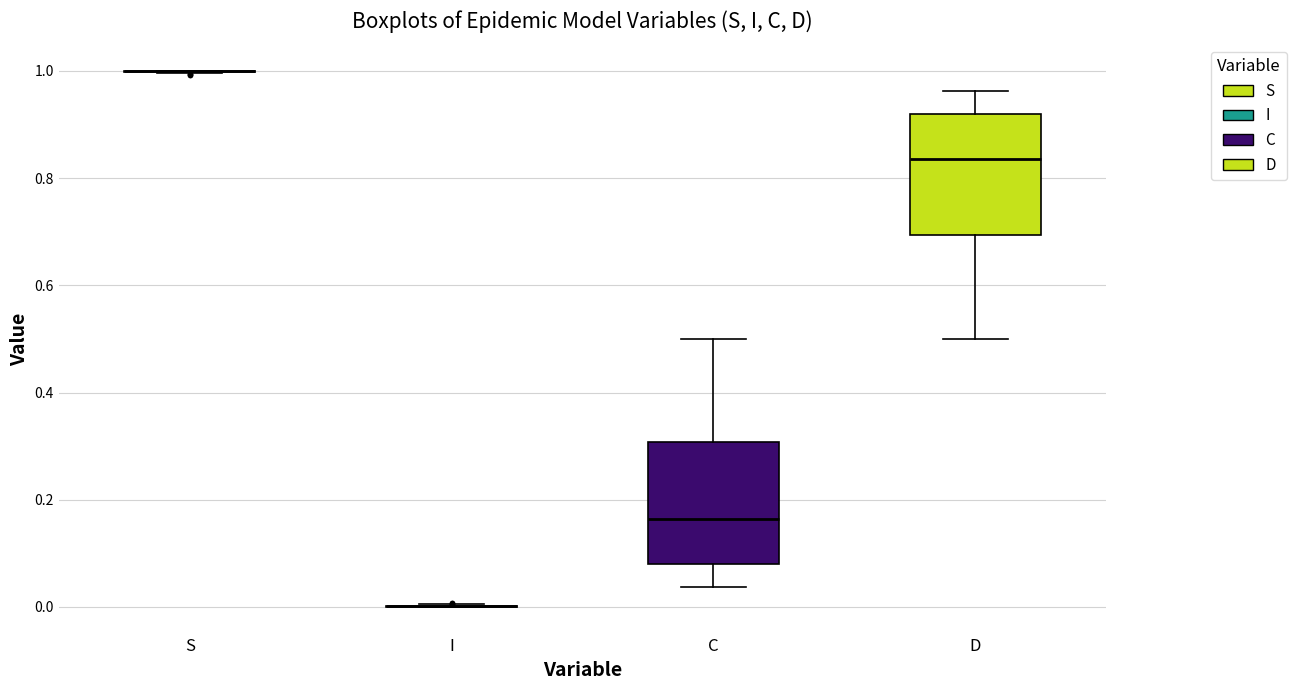

Reading left to right, read every box against the y-axis: the position of its median line, the range the box covers, and the ends of its whiskers. The values are not printed on the chart, so give them approximately, as read against the axis.

S: box collapsed to a line at 1.00, whiskers 1.00 to 1.00
I: box collapsed to a line at 0.00, whiskers 0.00 to 0.00
C: median 0.16, box 0.08 to 0.30, whiskers 0.04 to 0.50
D: median 0.84, box 0.70 to 0.92, whiskers 0.50 to 0.96